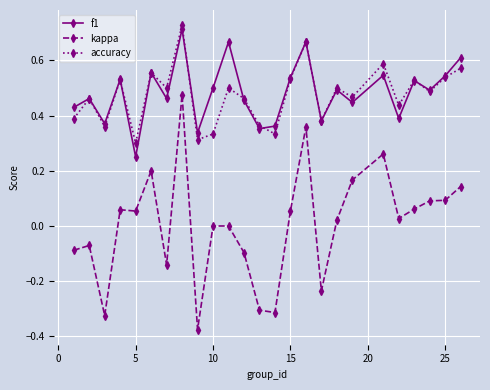

Does the chart have visible grid lines?

Yes